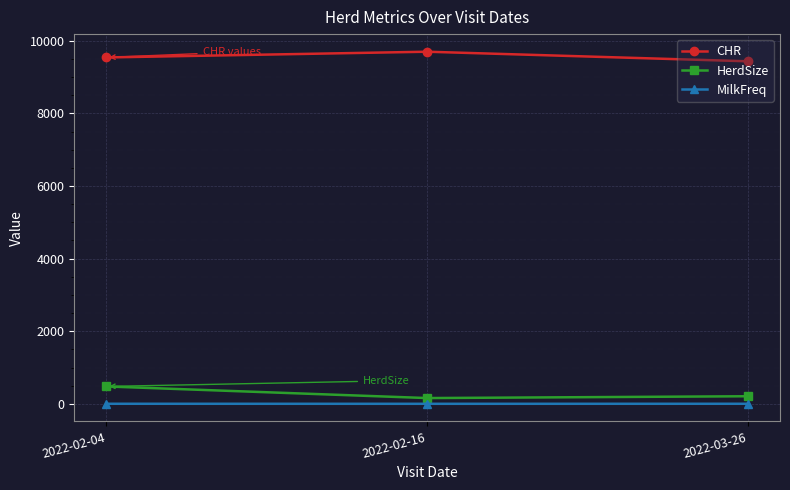

At which label is HerdSize closest to 320?

2022-03-26